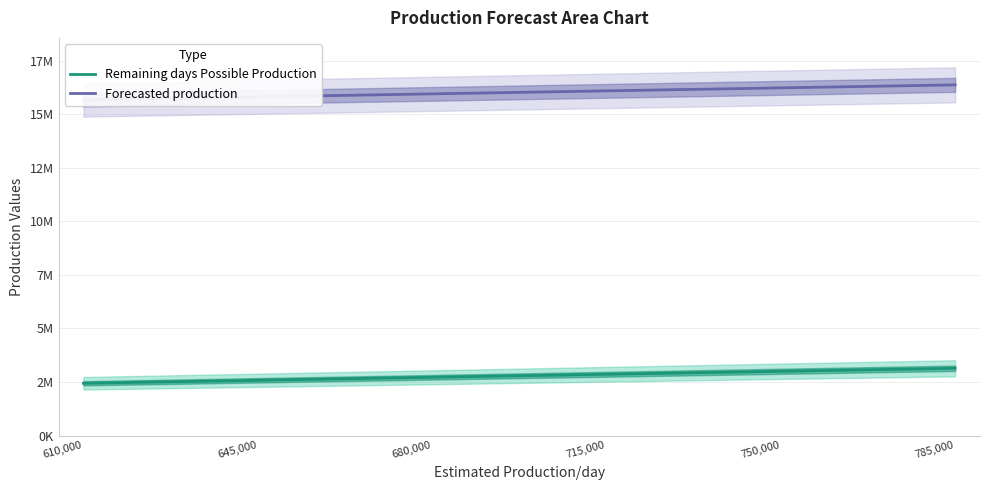

True or false: Forecasted production and Remaining days Possible Production intersect in this chart.

False